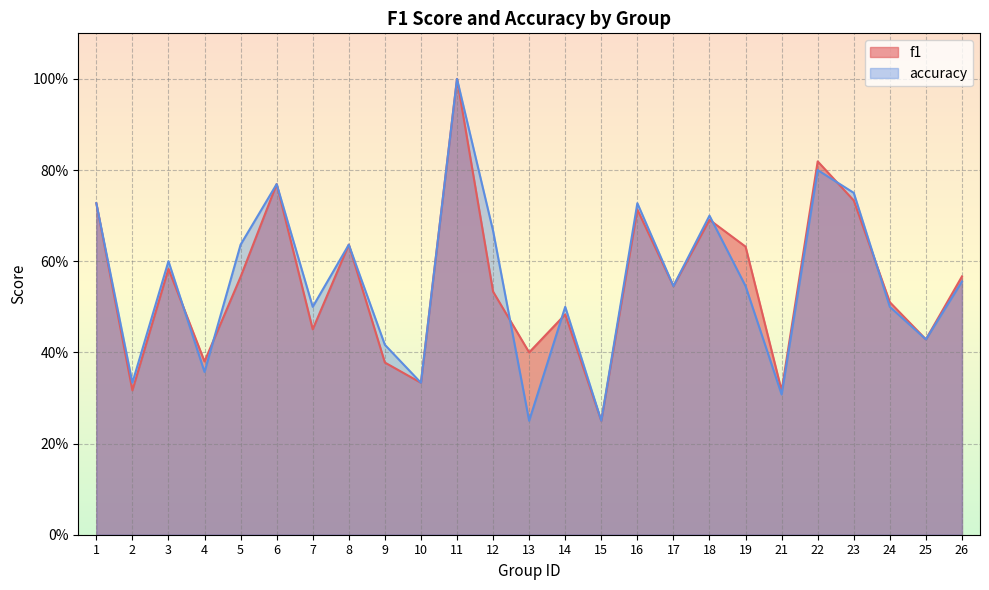

Which category has the lowest value in the accuracy series?

13